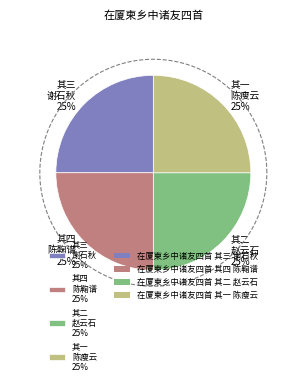

To the nearest percent, what portion does 在厦柬乡中诸友四首 其三 谢石秋 represent?

25%